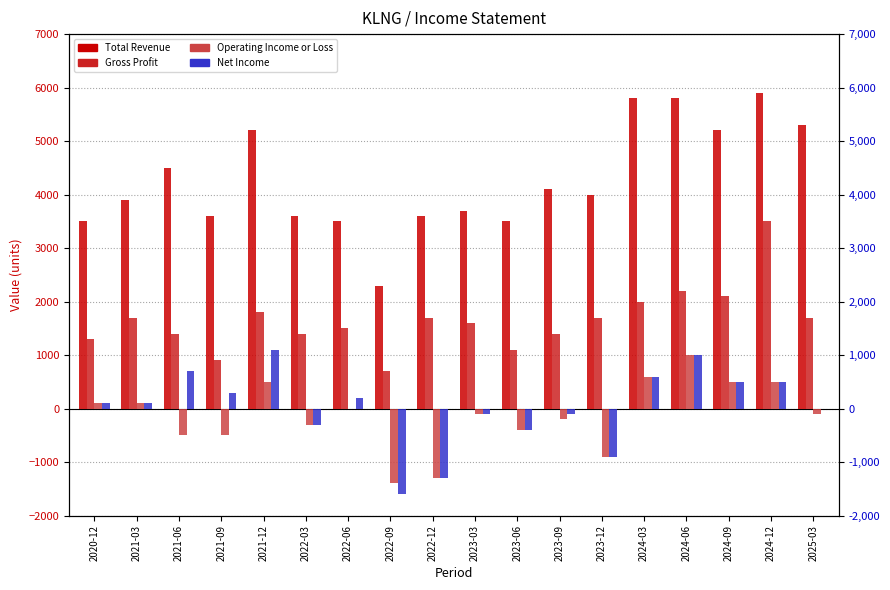

Where does the Total Revenue series first go above 4000?

2021-06